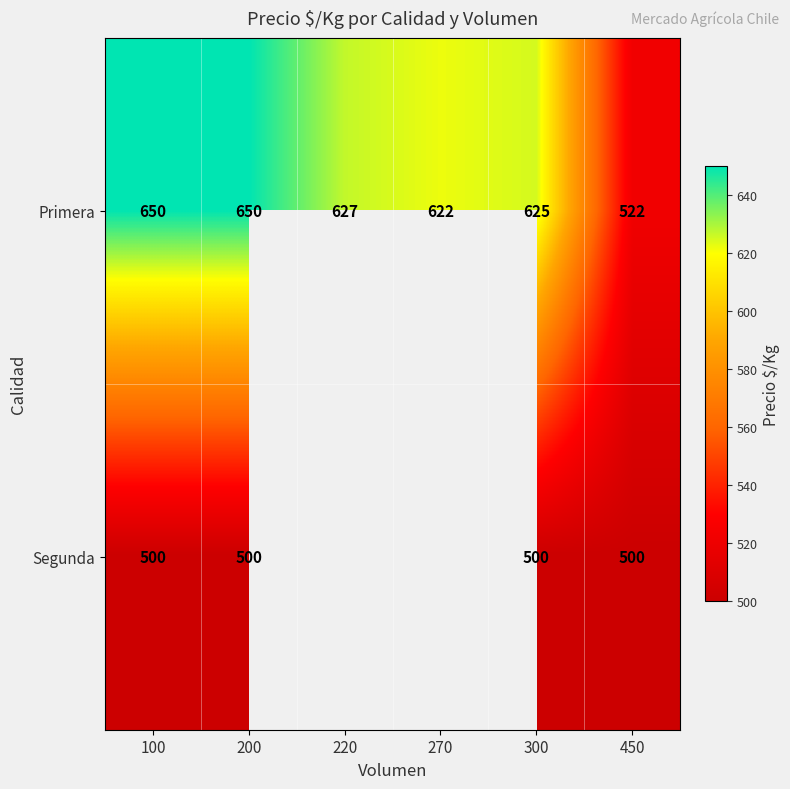

What is the difference between the highest and lowest values at 200?

150